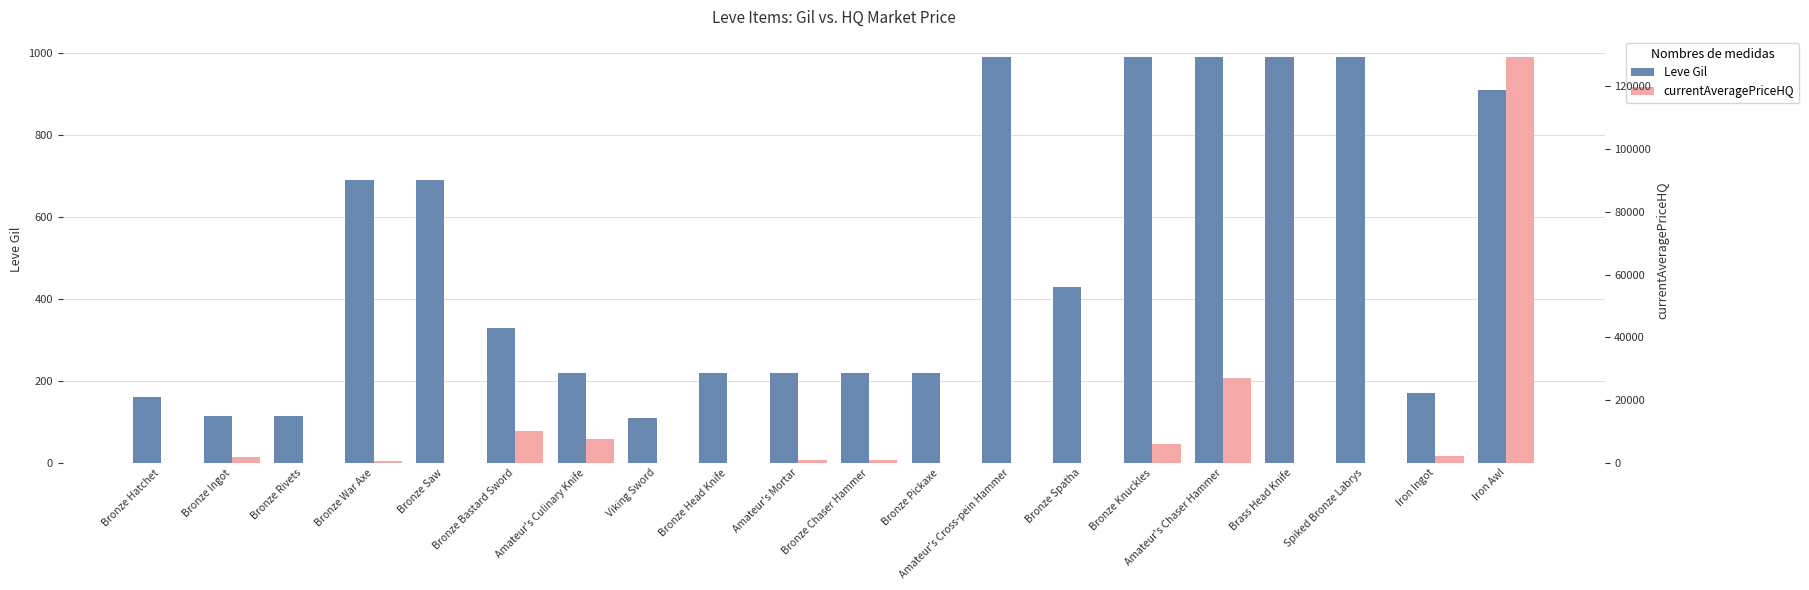

What is the difference between the maximum and second lowest values in the currentAveragePriceHQ series?

129305.4